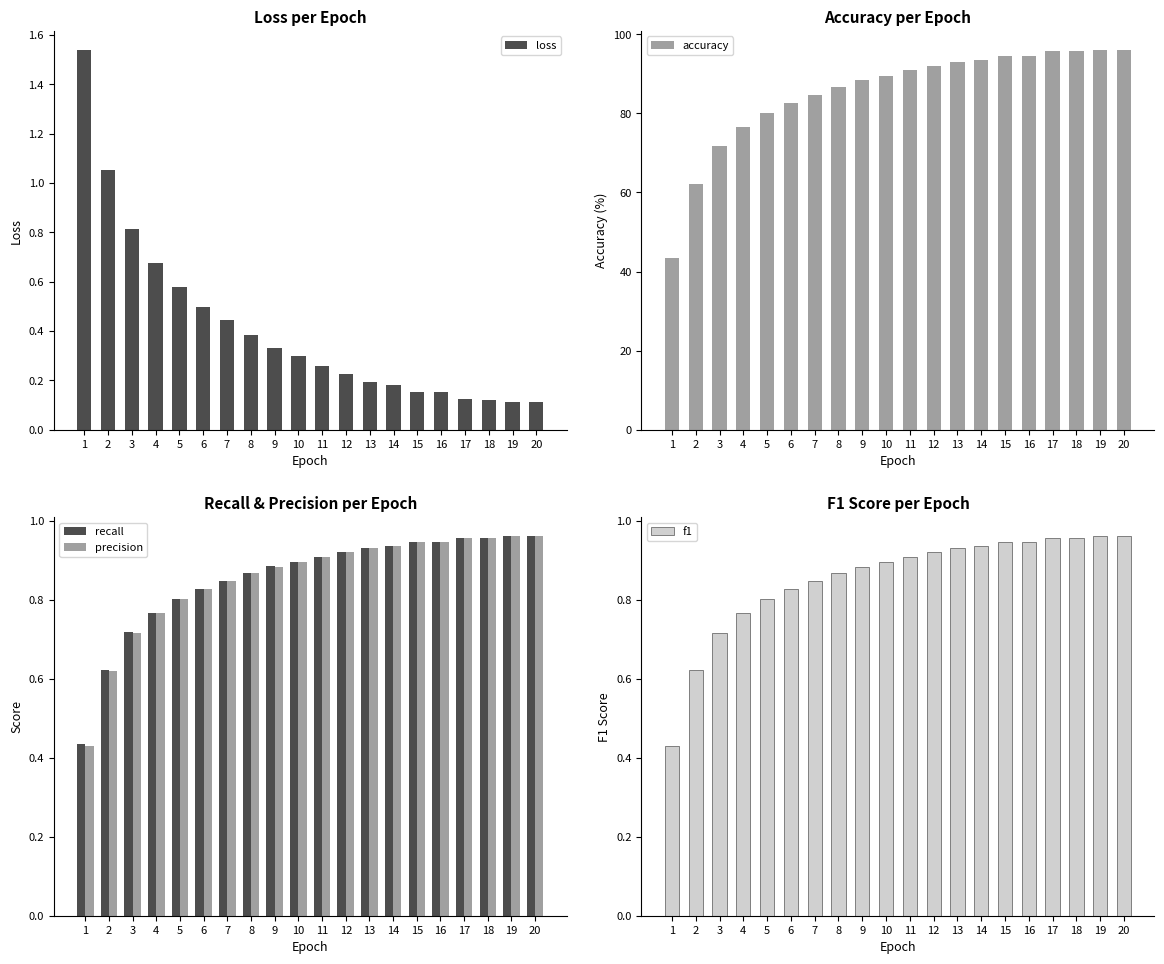

What is the total value across all series at 8?

89.6